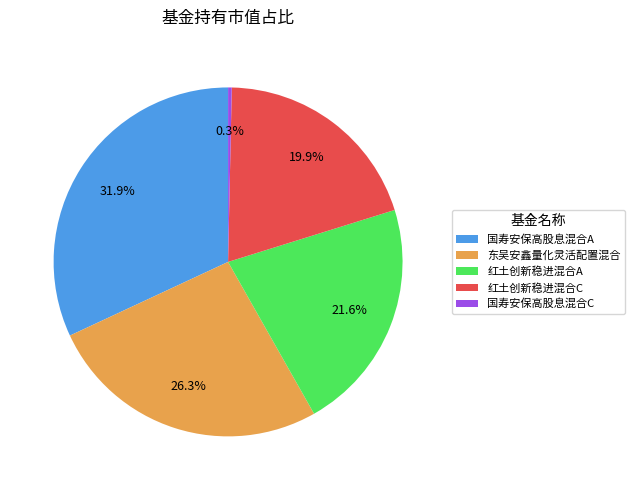

To the nearest percent, what percentage of the pie is 红土创新稳进混合C?

20%